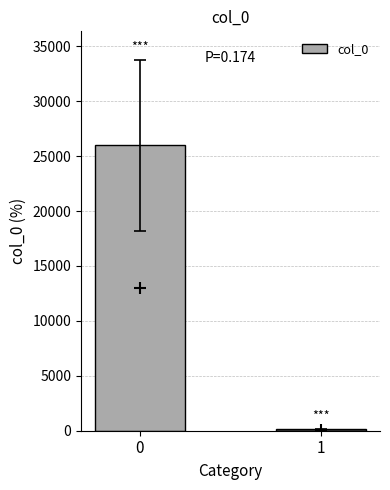

Reading left to right, list all the values displayed in this chart.

25973	153